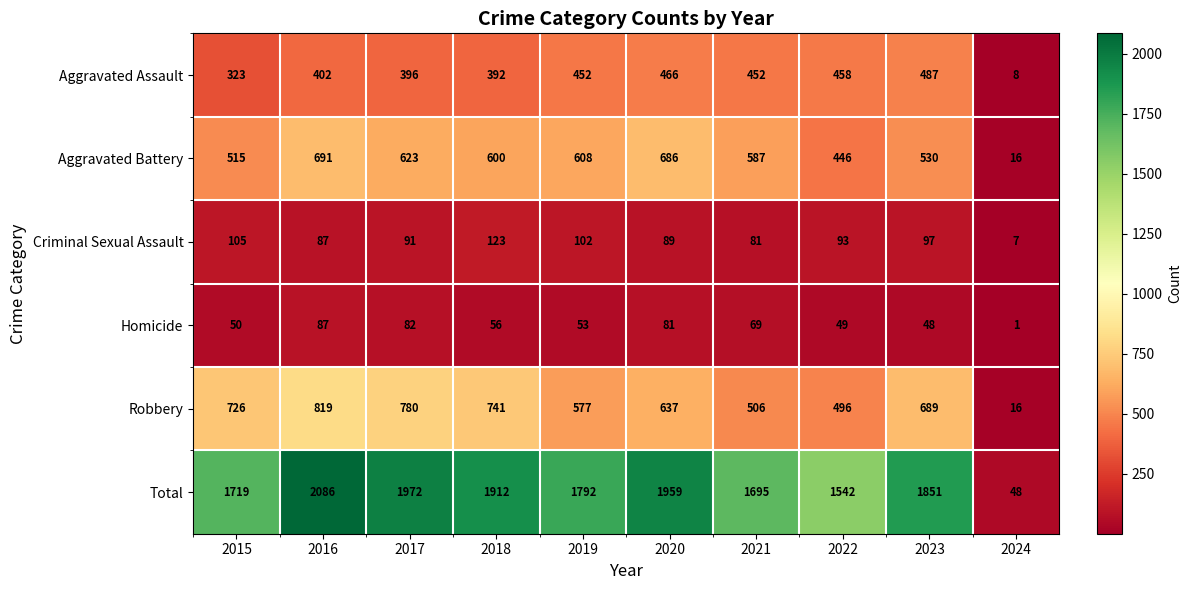

True or false: Aggravated Battery has a value of 446 at 2022.

True